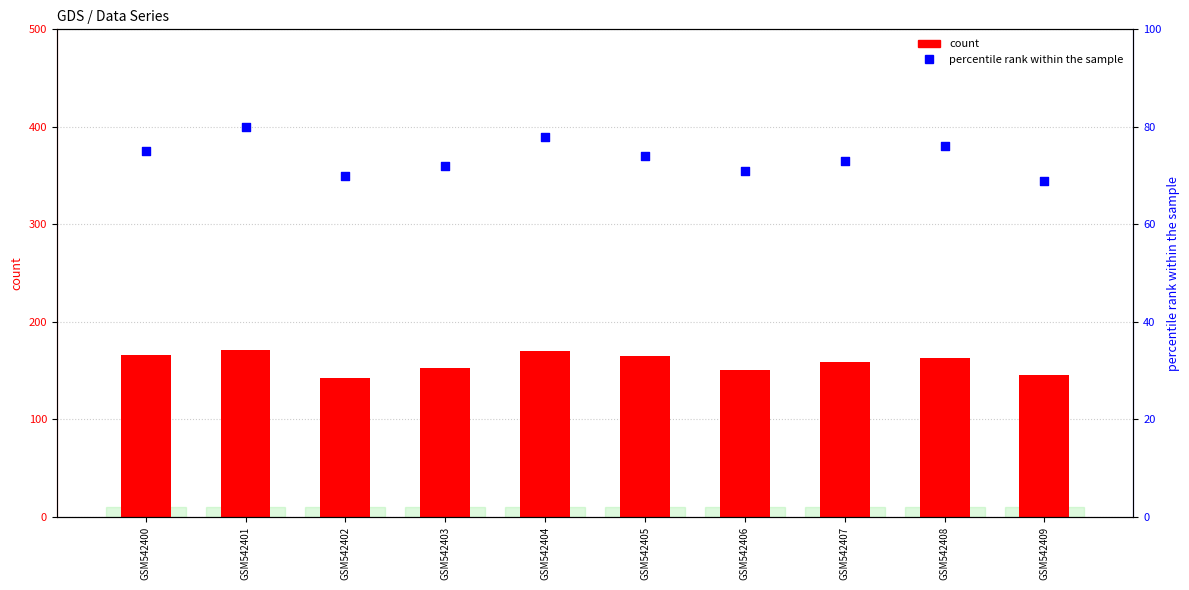

Which series contains the lowest Y value?

percentile rank within the sample